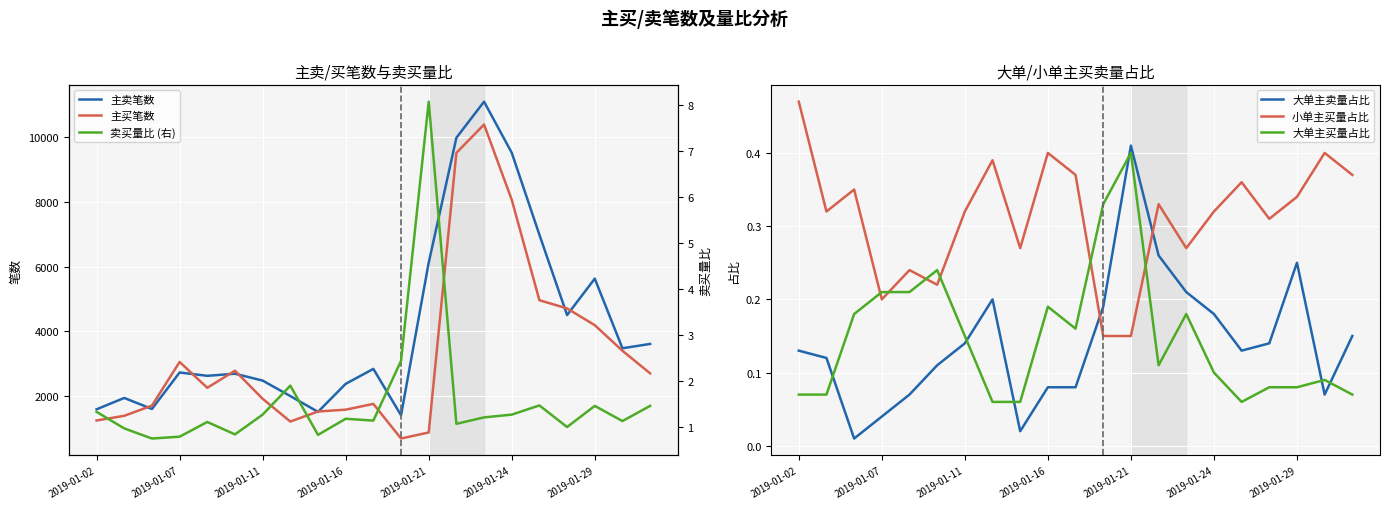

Reading right to left, list all the values displayed in this chart.

主卖笔数: 3613.0	3479.0	5629.0	4504.0	6983.0	9515.0	11093.0	9978.0	6121.0	1411.0	2842.0	2380.0	1516.0	2003.0	2481.0	2693.0	2628.0	2731.0	1604.0	1945.0	1594.0
主买笔数: 2704.0	3402.0	4192.0	4709.0	4962.0	8064.0	10387.0	9512.0	879.0	692.0	1761.0	1583.0	1527.0	1216.0	1919.0	2786.0	2258.0	3056.0	1708.0	1394.0	1249.0
大单主卖量占比: 0.1	0.1	0.2	0.1	0.1	0.2	0.2	0.3	0.4	0.2	0.1	0.1	0.0	0.2	0.1	0.1	0.1	0.0	0.0	0.1	0.1
小单主买量占比: 0.4	0.4	0.3	0.3	0.4	0.3	0.3	0.3	0.1	0.1	0.4	0.4	0.3	0.4	0.3	0.2	0.2	0.2	0.3	0.3	0.5
大单主买量占比: 0.1	0.1	0.1	0.1	0.1	0.1	0.2	0.1	0.4	0.3	0.2	0.2	0.1	0.1	0.1	0.2	0.2	0.2	0.2	0.1	0.1
卖买量比 (右): 1.5	1.1	1.5	1.0	1.5	1.3	1.2	1.1	8.1	2.4	1.1	1.2	0.8	1.9	1.3	0.8	1.1	0.8	0.8	1.0	1.3